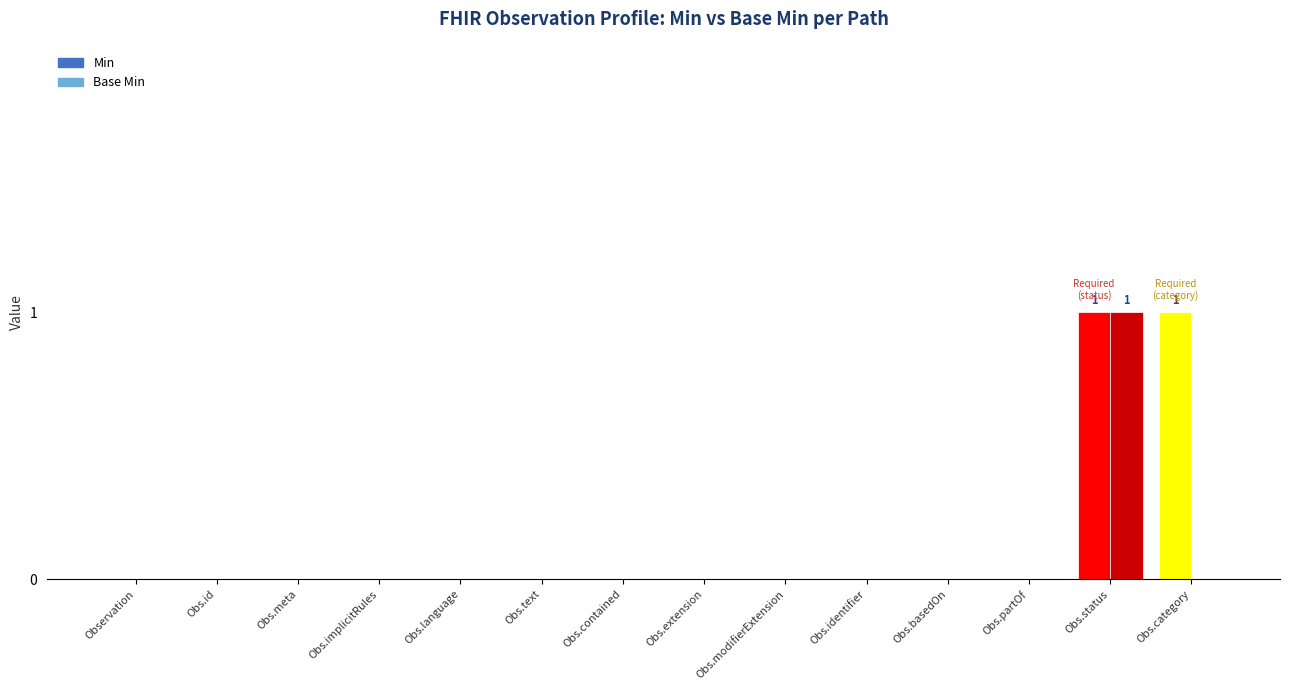

The value of Base Min at Obs.meta is 0. True or false?

True